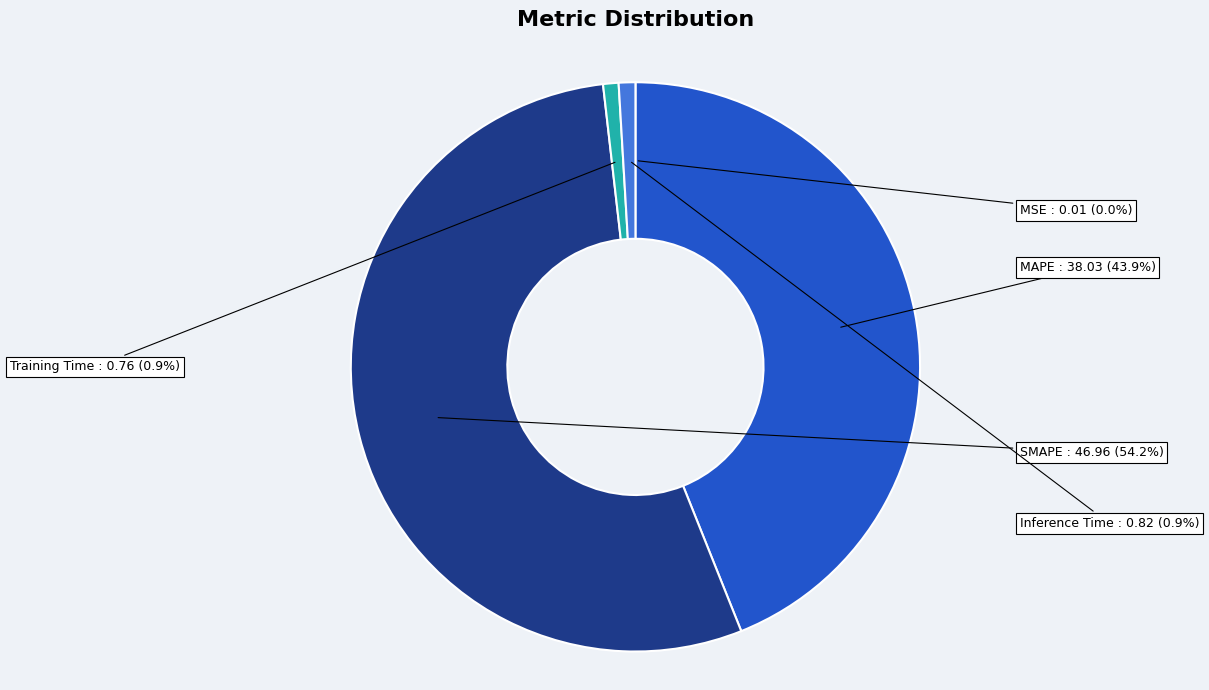

Count the number of slices in the pie.

5